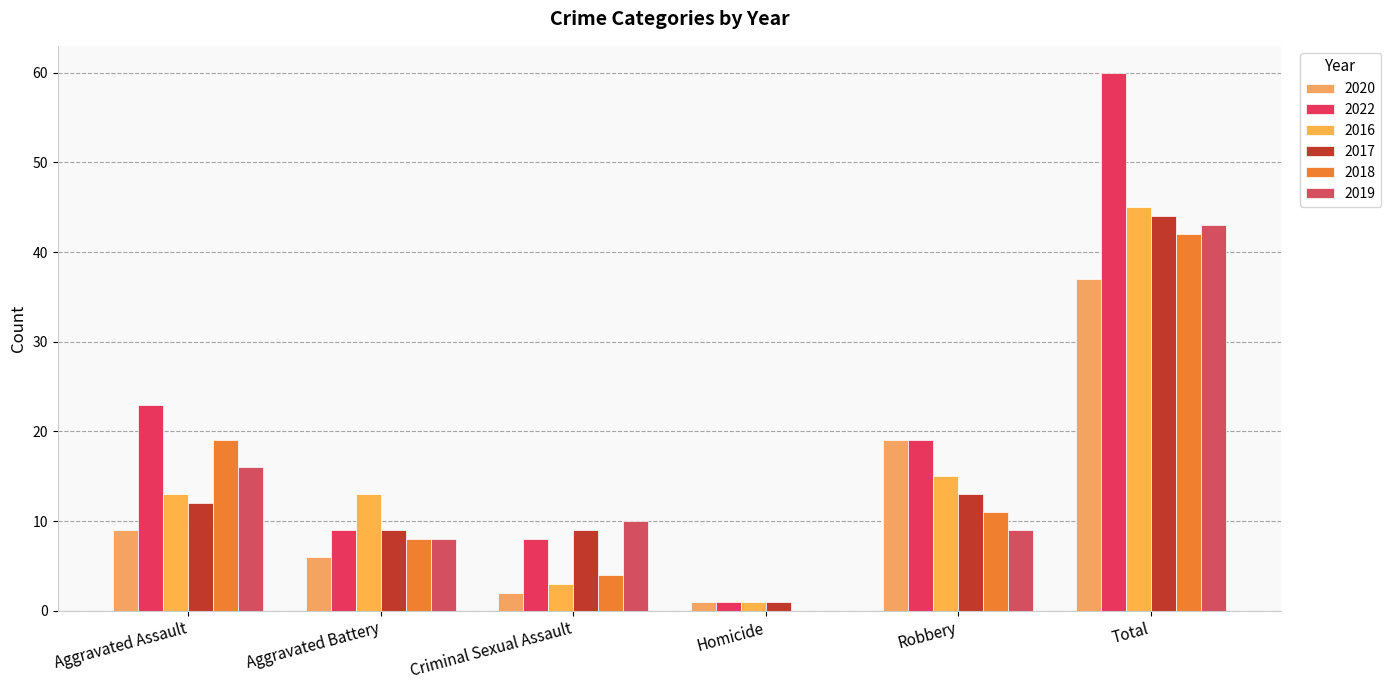

Reading left to right, what are all the values shown in this chart?

2020: 9	6	2	1	19	37
2022: 23	9	8	1	19	60
2016: 13	13	3	1	15	45
2017: 12	9	9	1	13	44
2018: 19	8	4	0	11	42
2019: 16	8	10	0	9	43